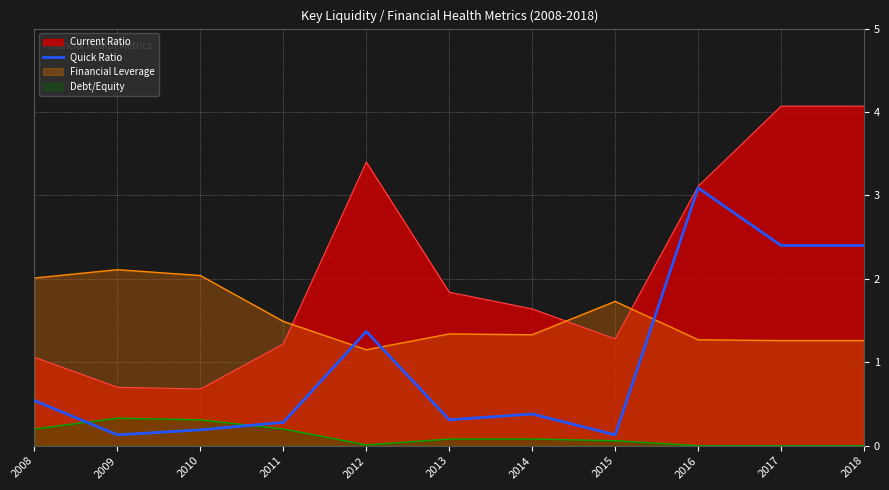

What is the highest value of the Financial Leverage series?

2.1